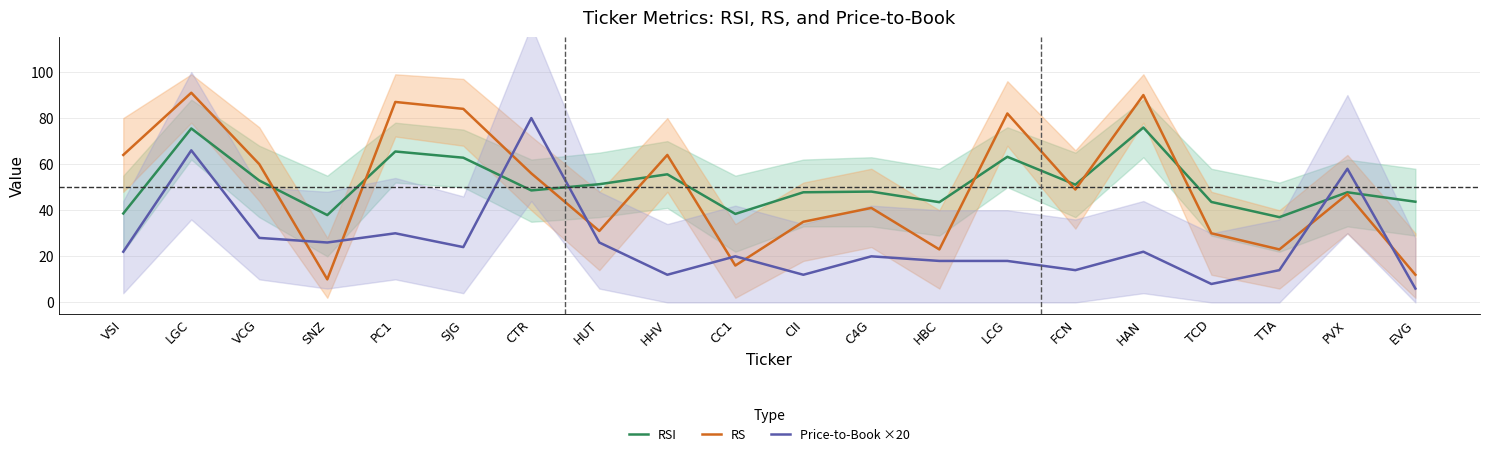

How many data points in Price-to-Book ×20 are less than 22?

10